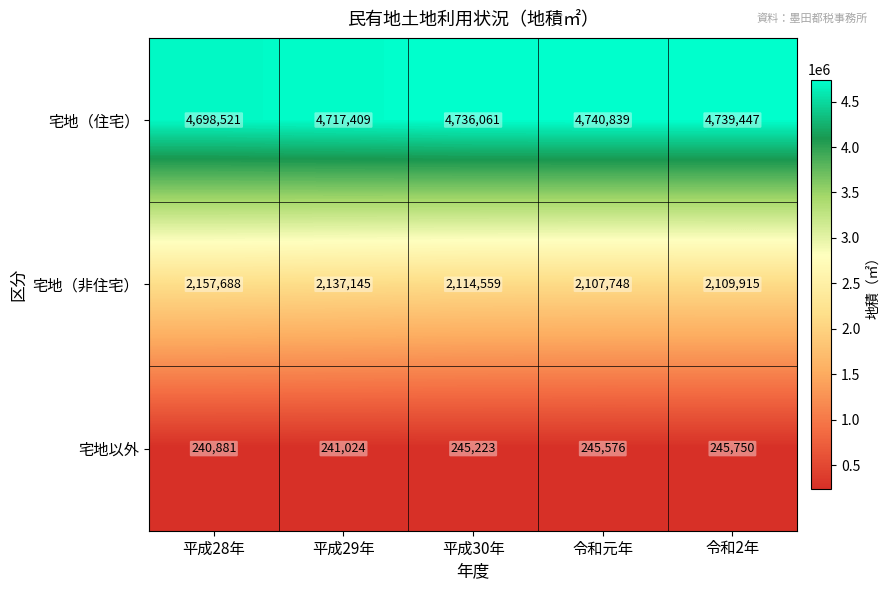

What is the total value across all series at 平成28年?

7097090